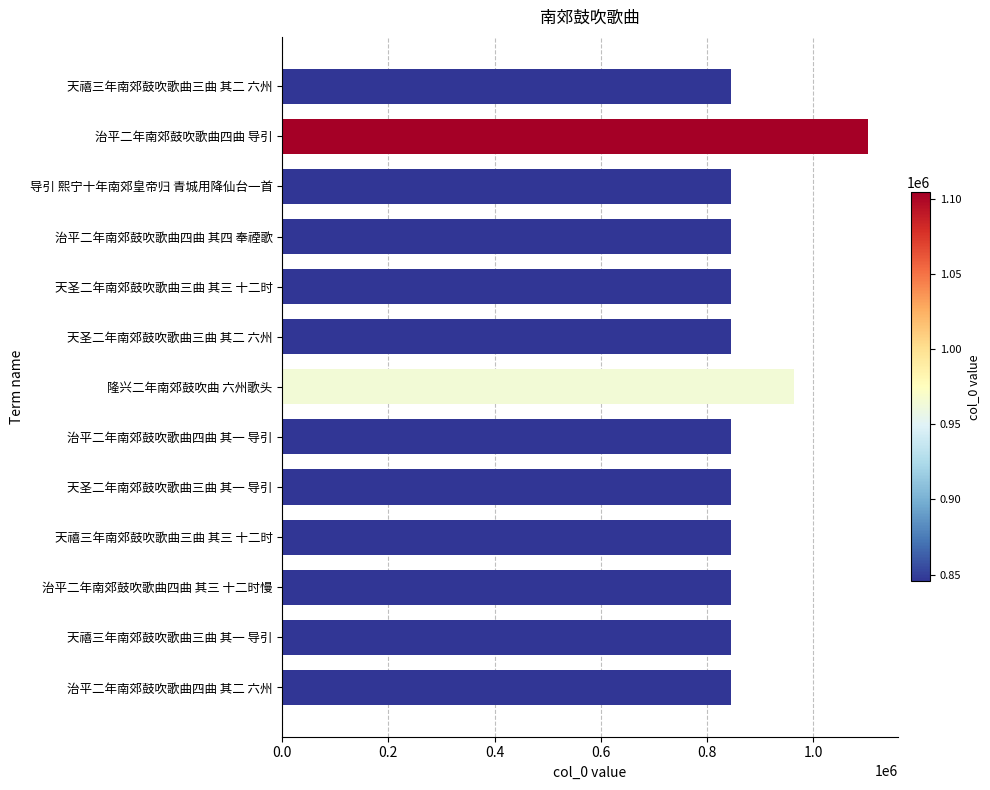

Is it true that the value at 导引 熙宁十年南郊皇帝归 青城用降仙台一首 is 1306657?

False